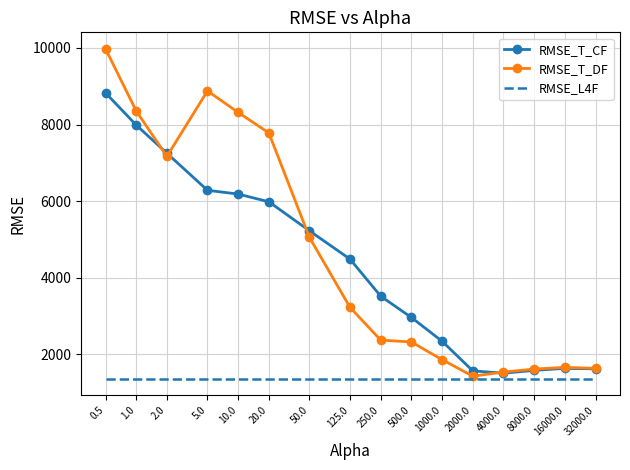

At 500.0, list the series in order from smallest to largest.

RMSE_L4F, RMSE_T_DF, RMSE_T_CF